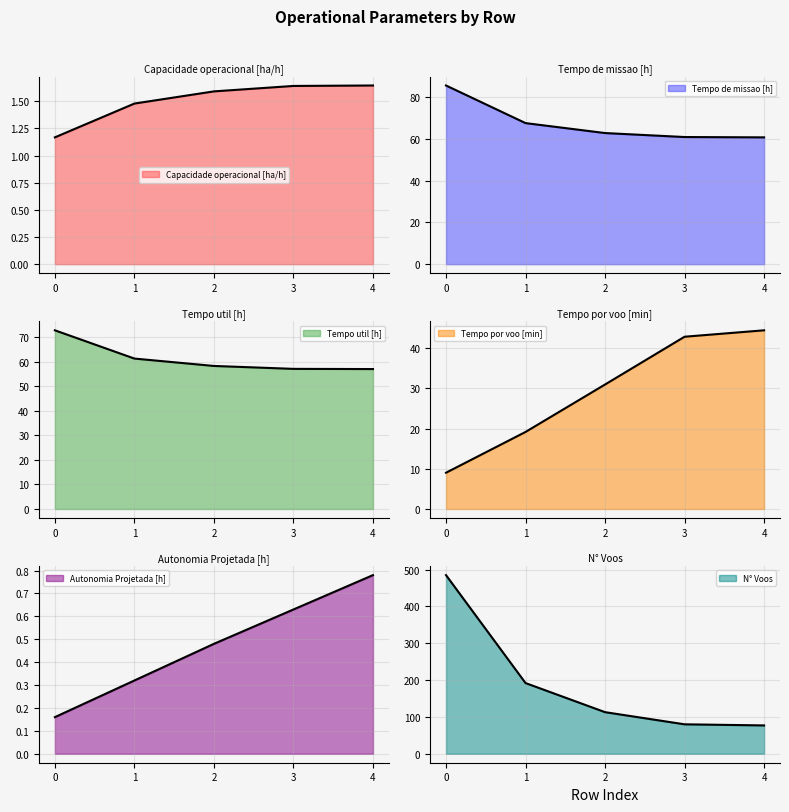

Which series changed the most between 2 and 3?

N° Voos